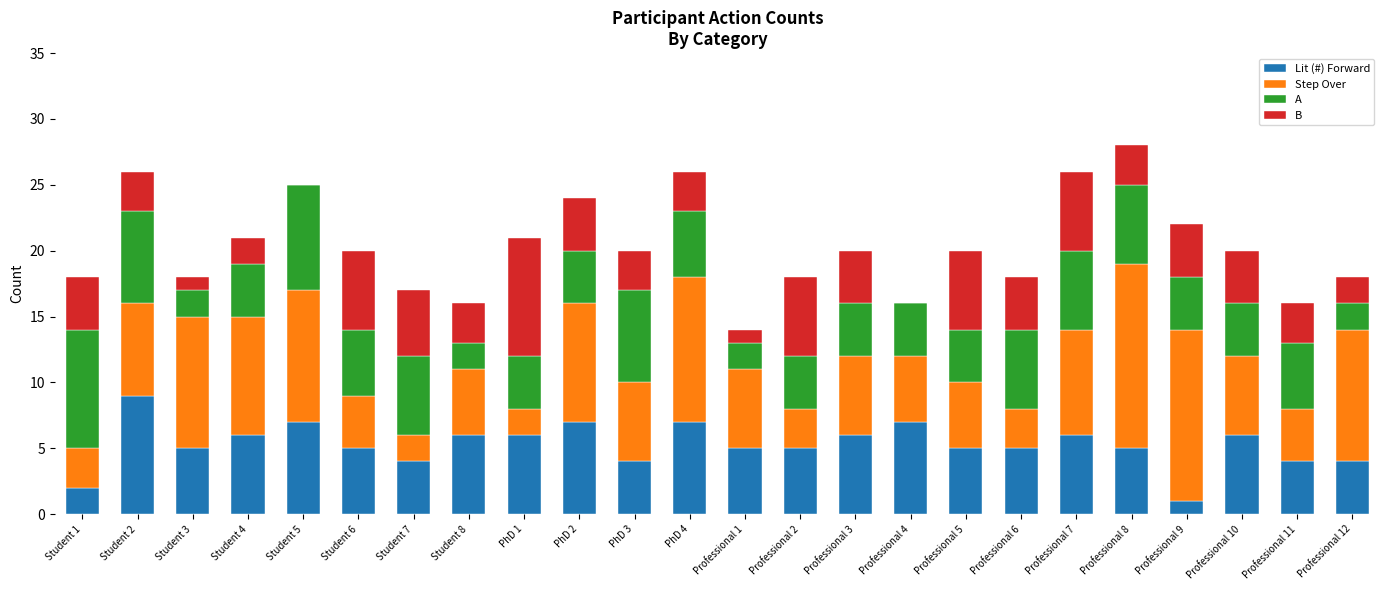

Which category has the highest value in the Lit (#) Forward series?

Student 2